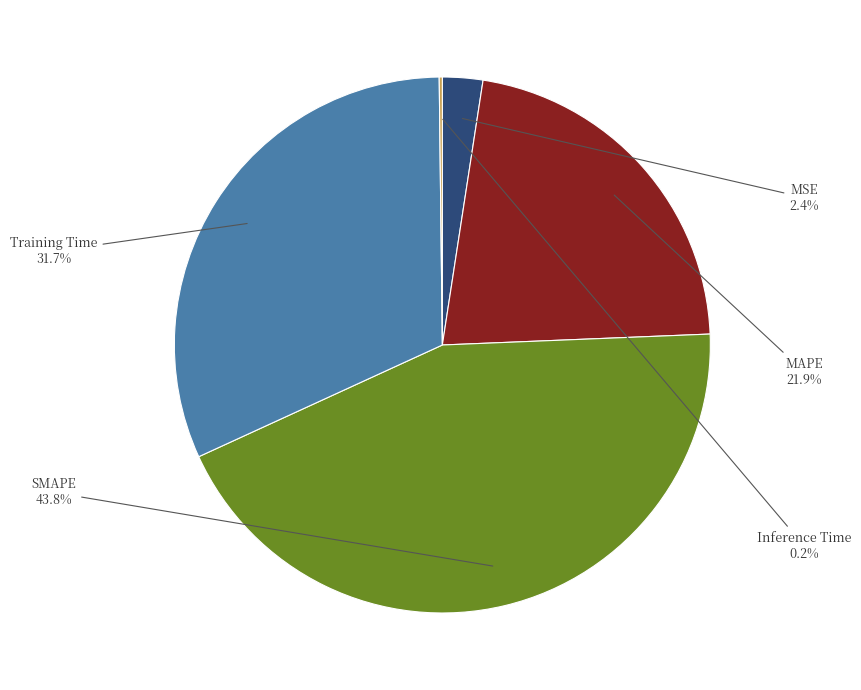

What is the largest slice in the pie chart?

SMAPE